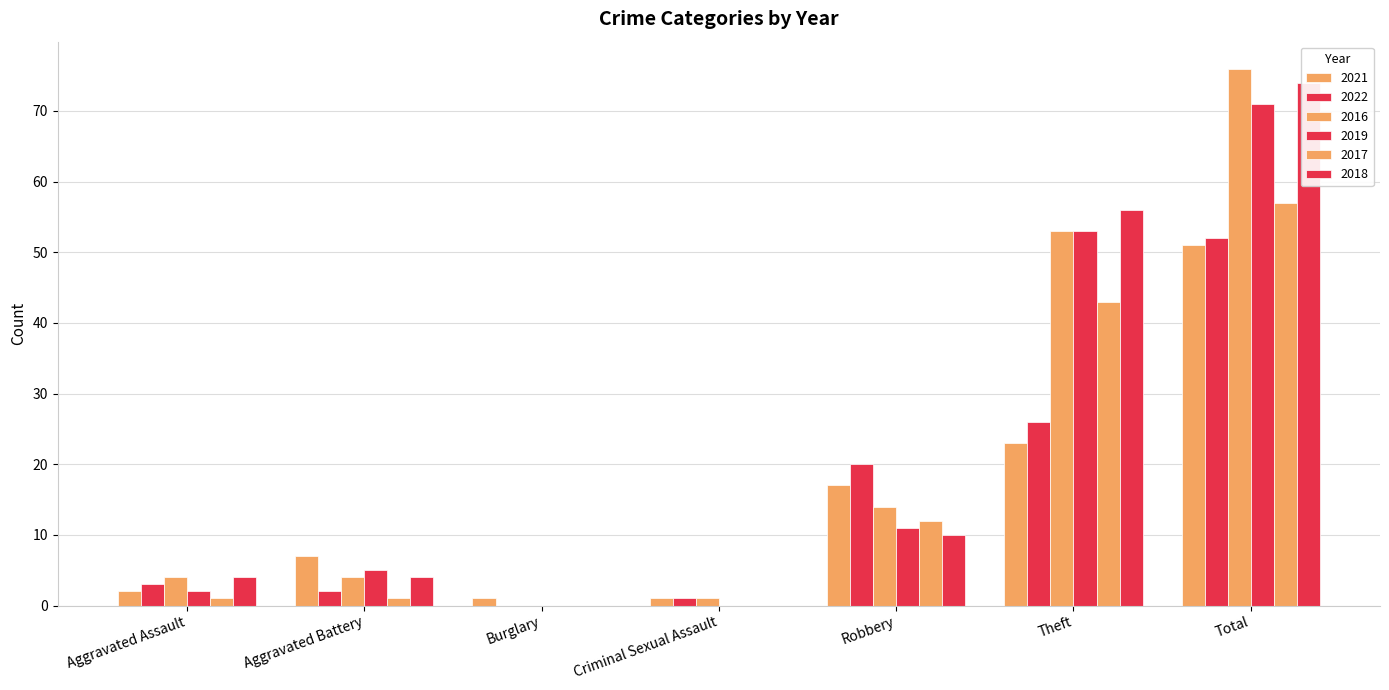

How many values in 2017 are above zero?

5